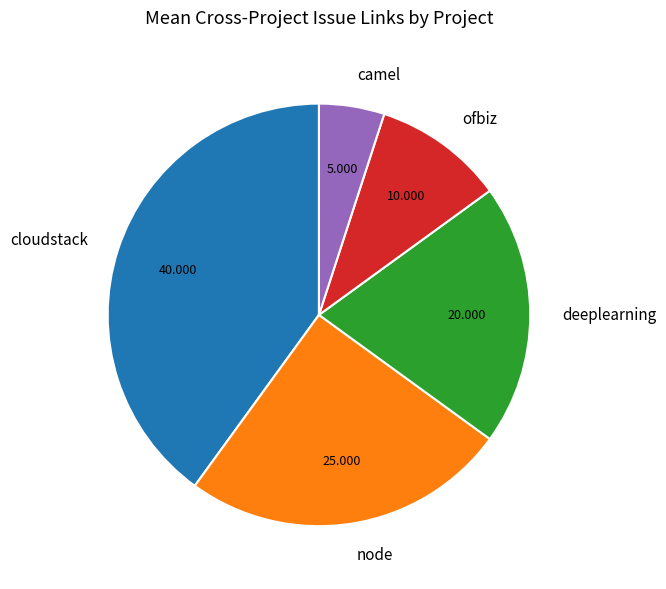

Does any single category account for the majority?

No